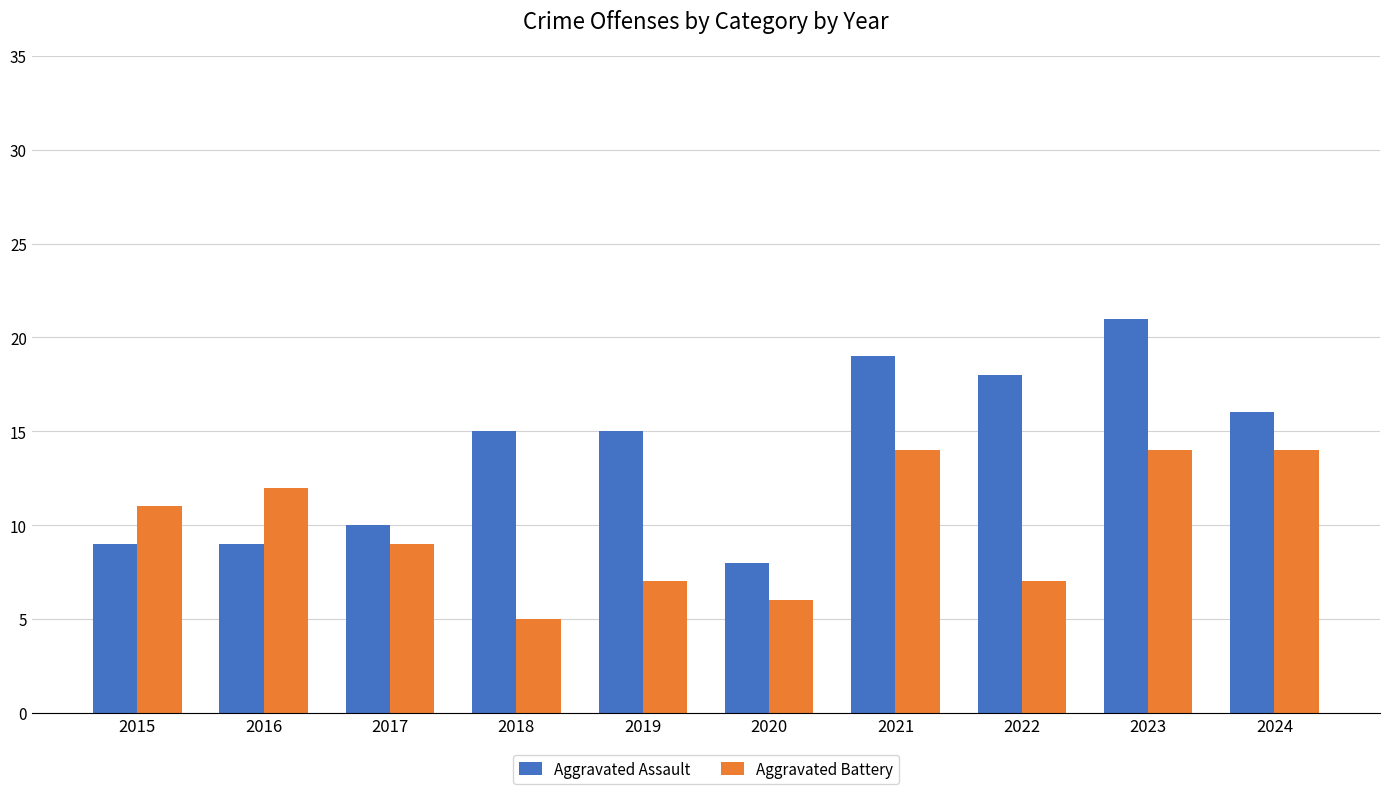

Rank the series by their average value, from lowest to highest.

Aggravated Battery, Aggravated Assault